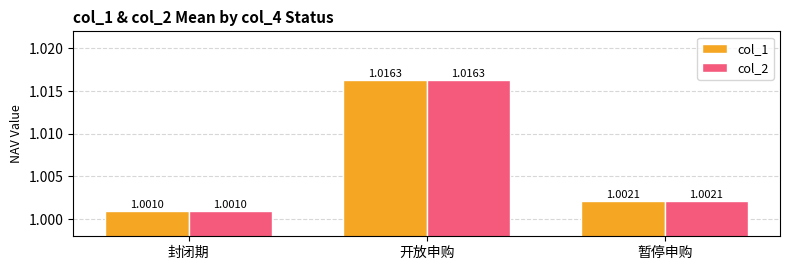

List the labels in order of col_2 value, largest first.

开放申购, 暂停申购, 封闭期